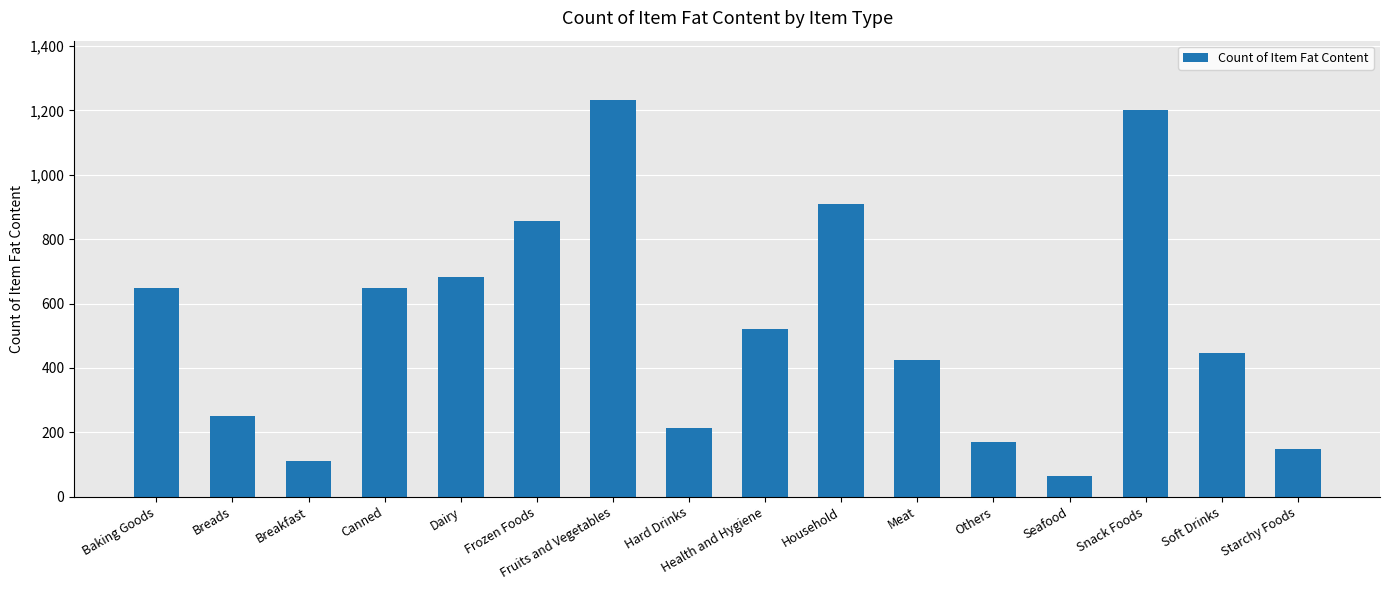

What is the minimum value shown in the chart?

64